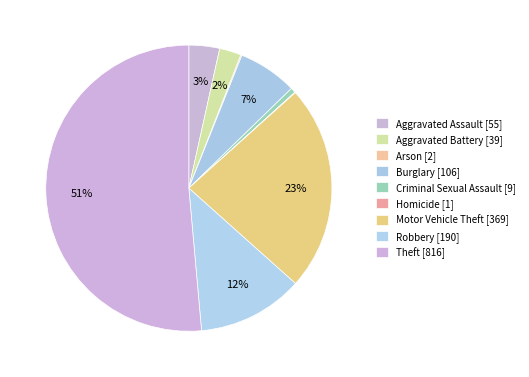

To the nearest percent, what percentage of the pie is Theft?

51%